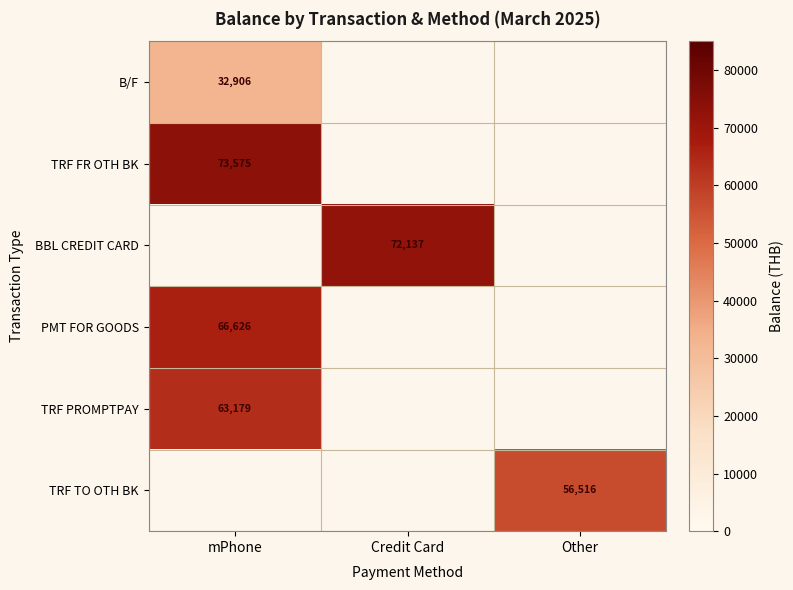

How many categories are shown in the chart?

3